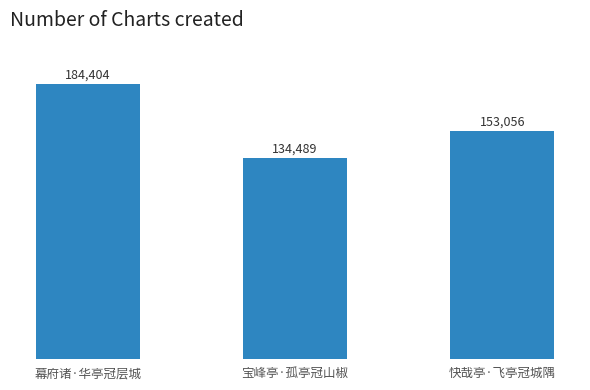

What is the minimum value shown in the chart?

134489